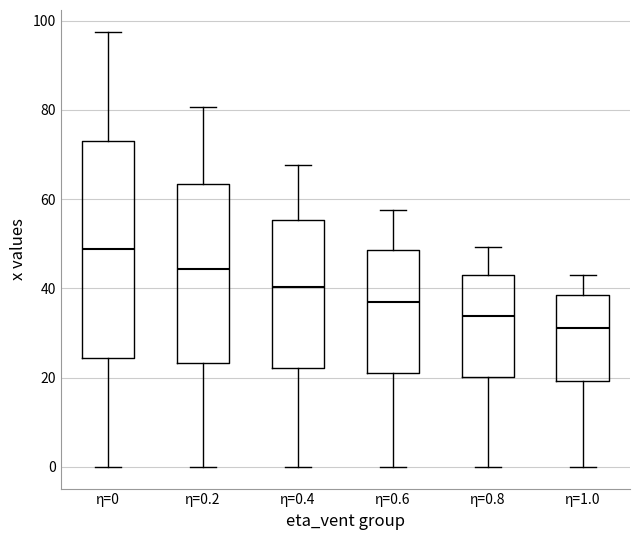

Reading left to right, read every box against the y-axis: the position of its median line, the range the box covers, and the ends of its whiskers. The values are not printed on the chart, so give them approximately, as read against the axis.

η=0: median 48, box 24 to 74, whiskers 0 to 98
η=0.2: median 44, box 24 to 64, whiskers 0 to 80
η=0.4: median 40, box 22 to 56, whiskers 0 to 68
η=0.6: median 36, box 22 to 48, whiskers 0 to 58
η=0.8: median 34, box 20 to 44, whiskers 0 to 50
η=1.0: median 32, box 20 to 38, whiskers 0 to 42